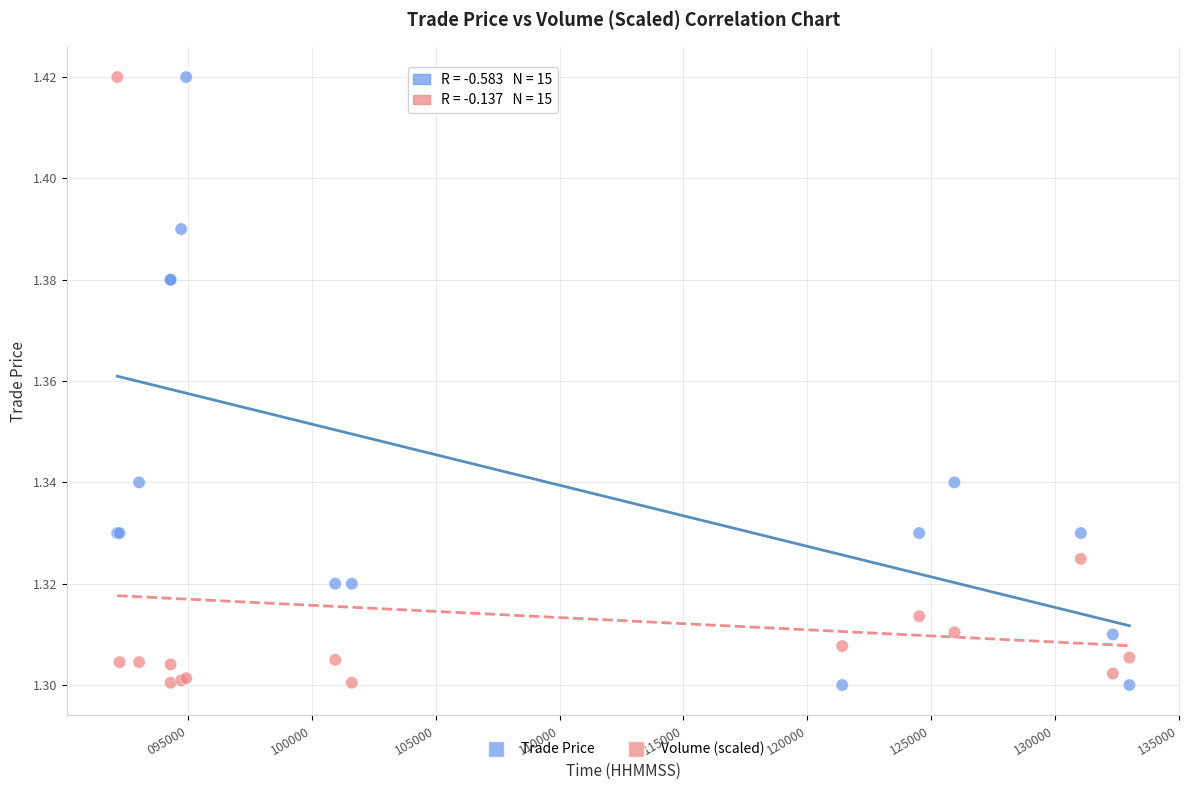

What is the X range (max minus min) for the scatter plot?

40852.0